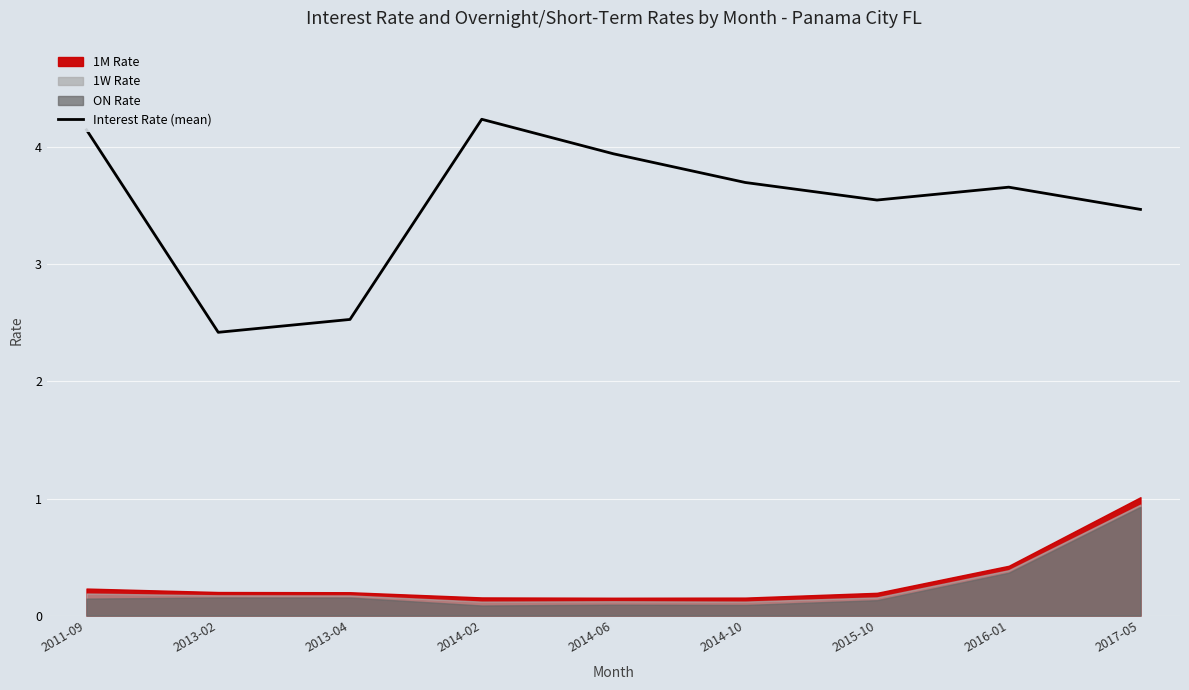

What is the ratio of the value at 2014-06 to the value at 2013-02?

1.6